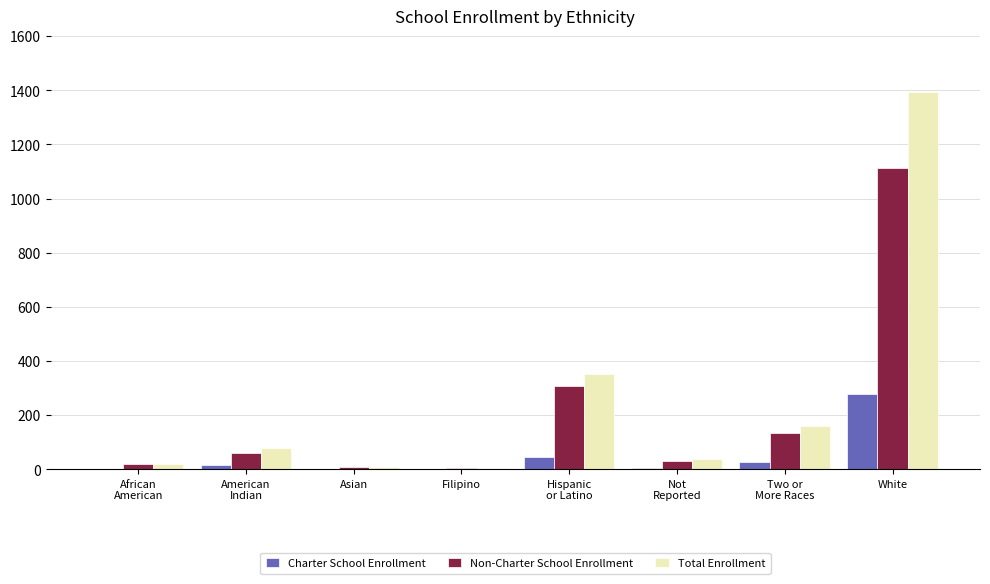

Which label corresponds to the largest value in the chart?

White